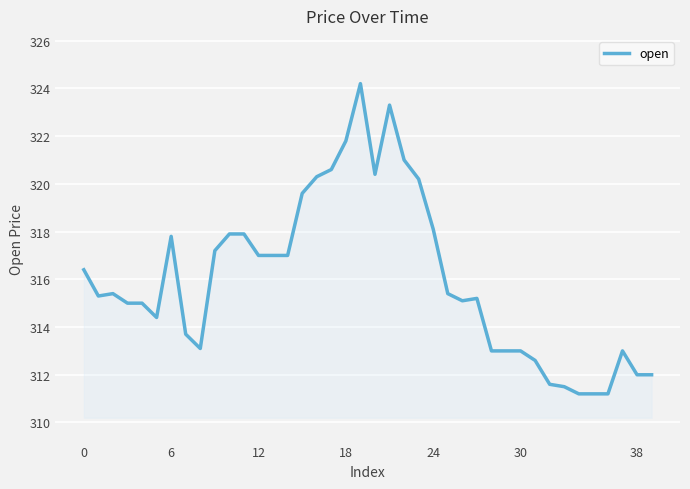

What is the smallest value displayed?

311.2